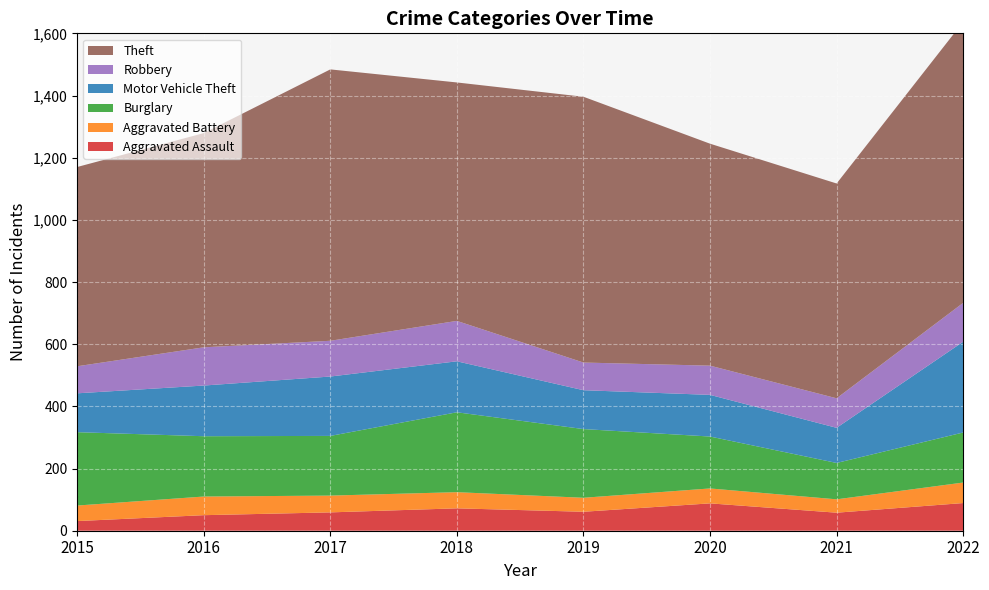

Reading left to right, extract all data points from this chart.

Aggravated Assault: 2015=31	2016=50	2017=59	2018=72	2019=61	2020=88	2021=58	2022=89
Aggravated Battery: 2015=50	2016=60	2017=54	2018=52	2019=45	2020=48	2021=43	2022=66
Burglary: 2015=236	2016=194	2017=192	2018=257	2019=221	2020=167	2021=117	2022=161
Motor Vehicle Theft: 2015=125	2016=163	2017=191	2018=164	2019=125	2020=134	2021=113	2022=292
Robbery: 2015=87	2016=123	2017=115	2018=130	2019=89	2020=94	2021=95	2022=125
Theft: 2015=641	2016=689	2017=873	2018=767	2019=855	2020=714	2021=691	2022=904